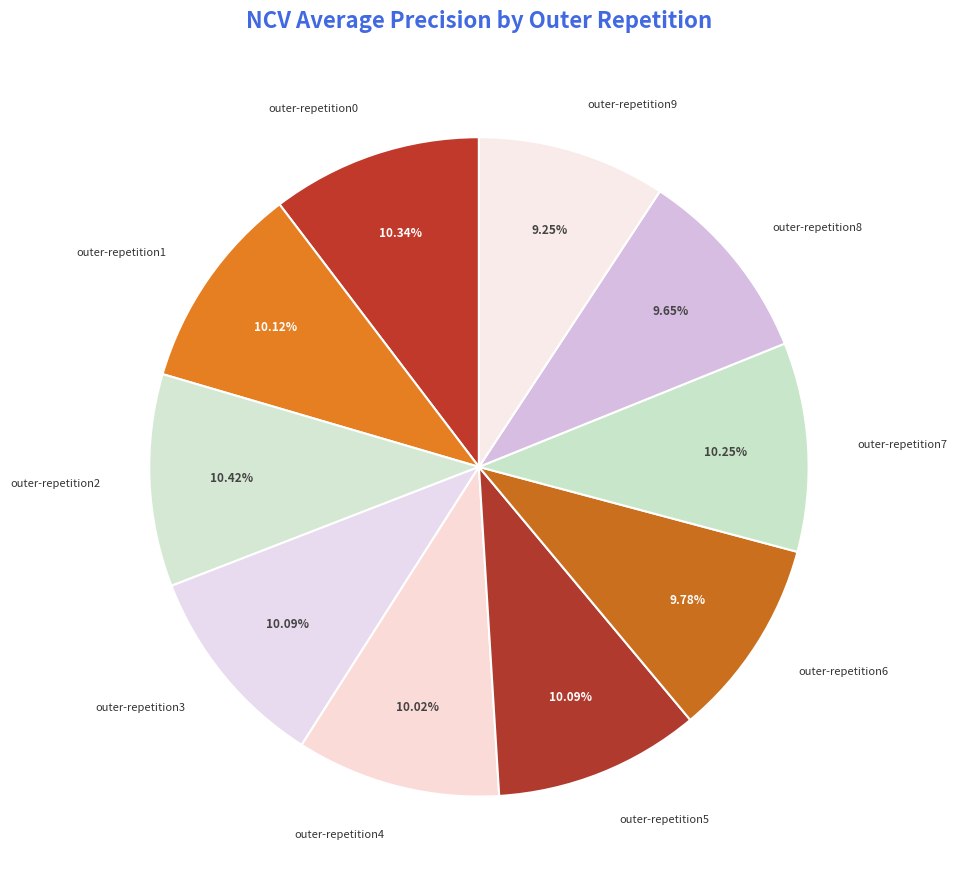

Is it true that outer-repetition8 is 10% of the pie?

True